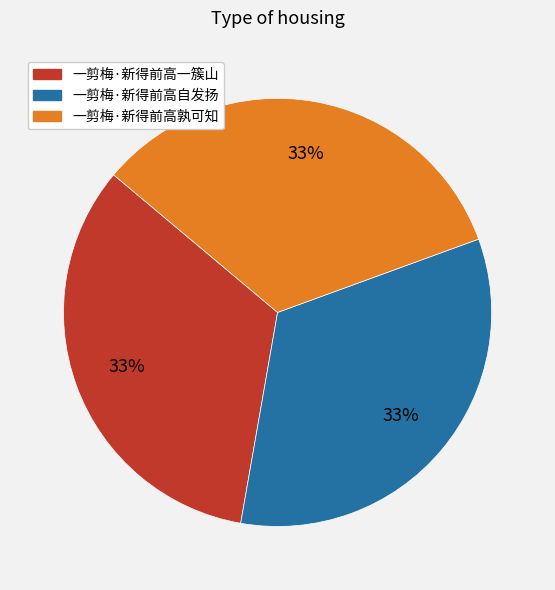

True or false: 一剪梅·新得前高自发扬 accounts for 42% of the total.

False